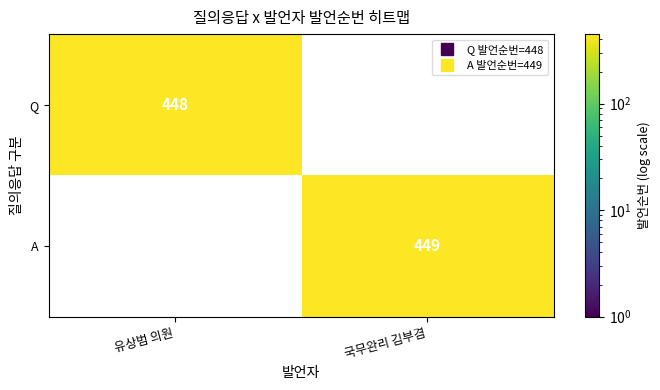

What is the greatest value displayed?

449.0